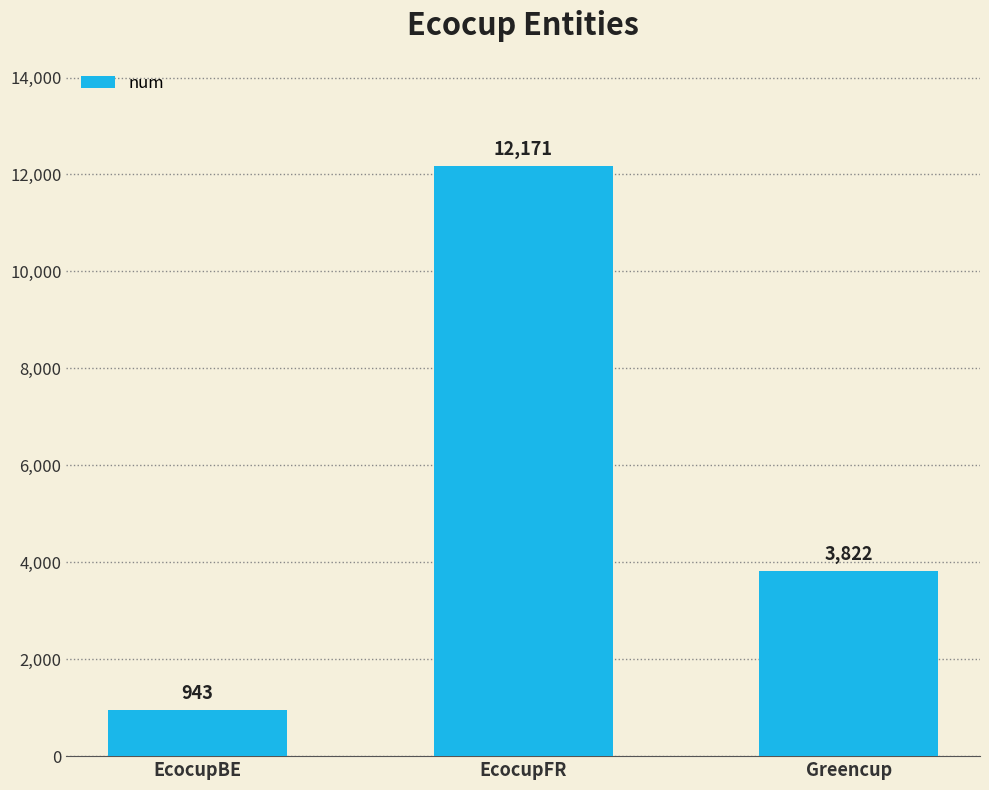

The chart shows a value of 943 at EcocupBE. True or false?

True